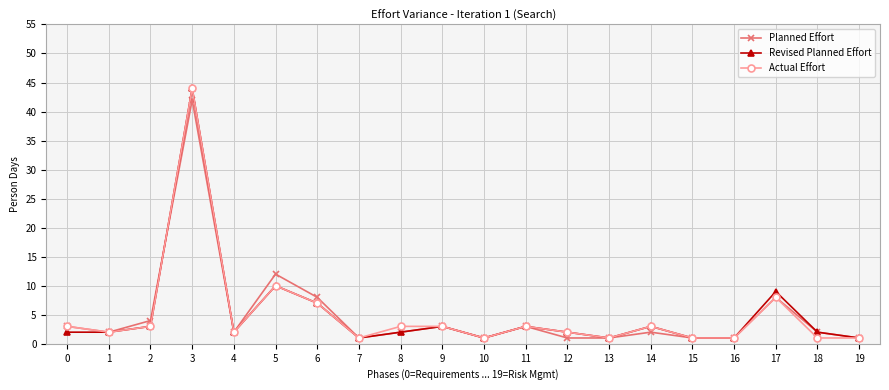

Where is Planned Effort nearest to the value 21?

5